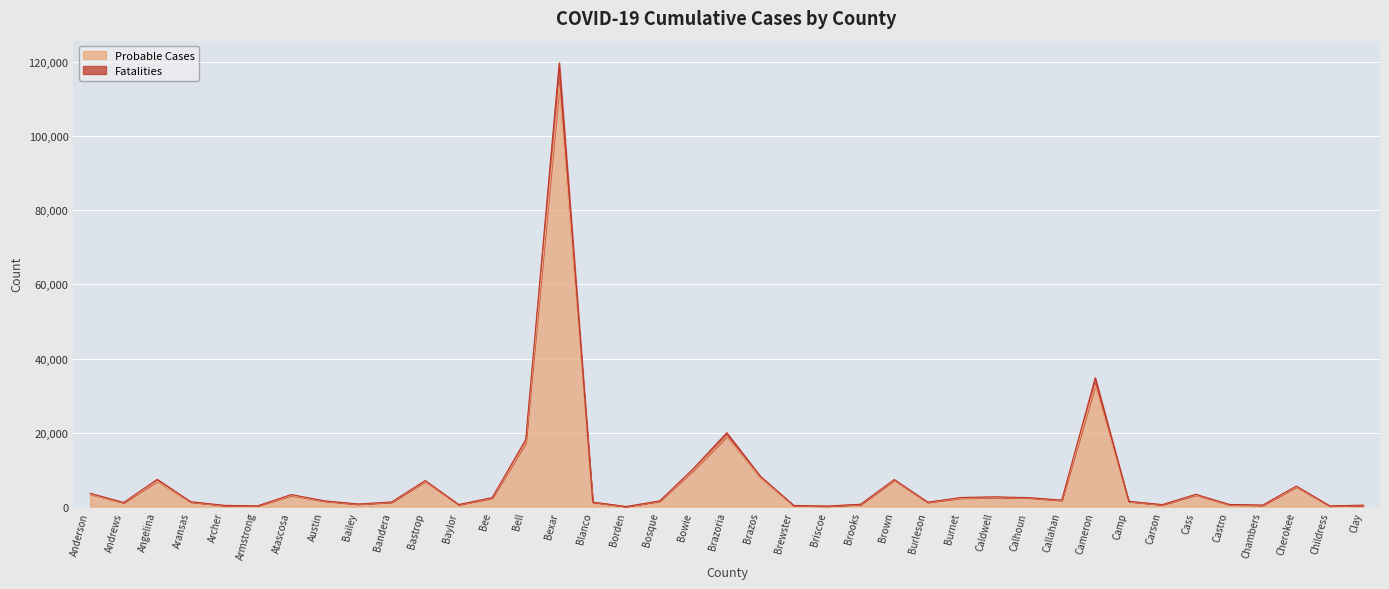

What is the difference between the highest and lowest values at Cass?

199